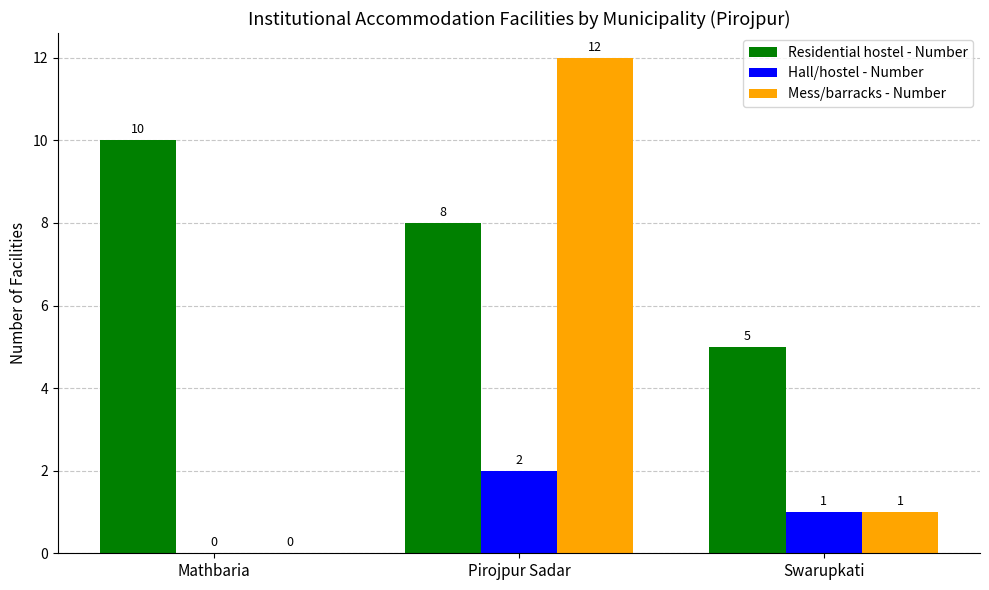

Which category has the highest value across all series?

Pirojpur Sadar